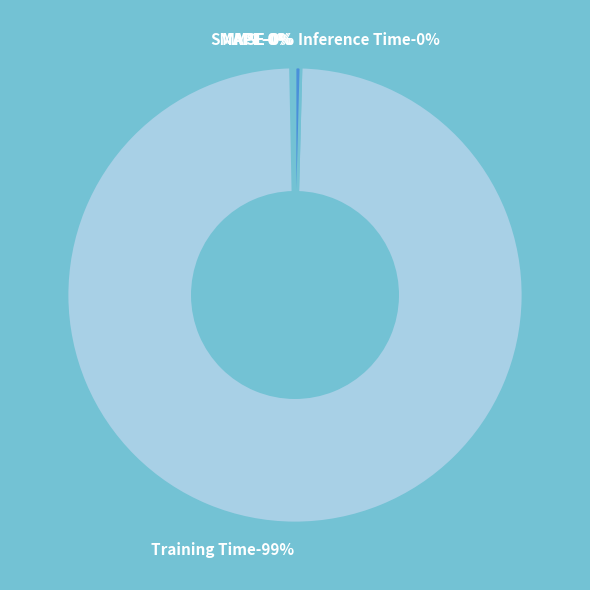

Which category has the biggest portion of the pie?

Training Time